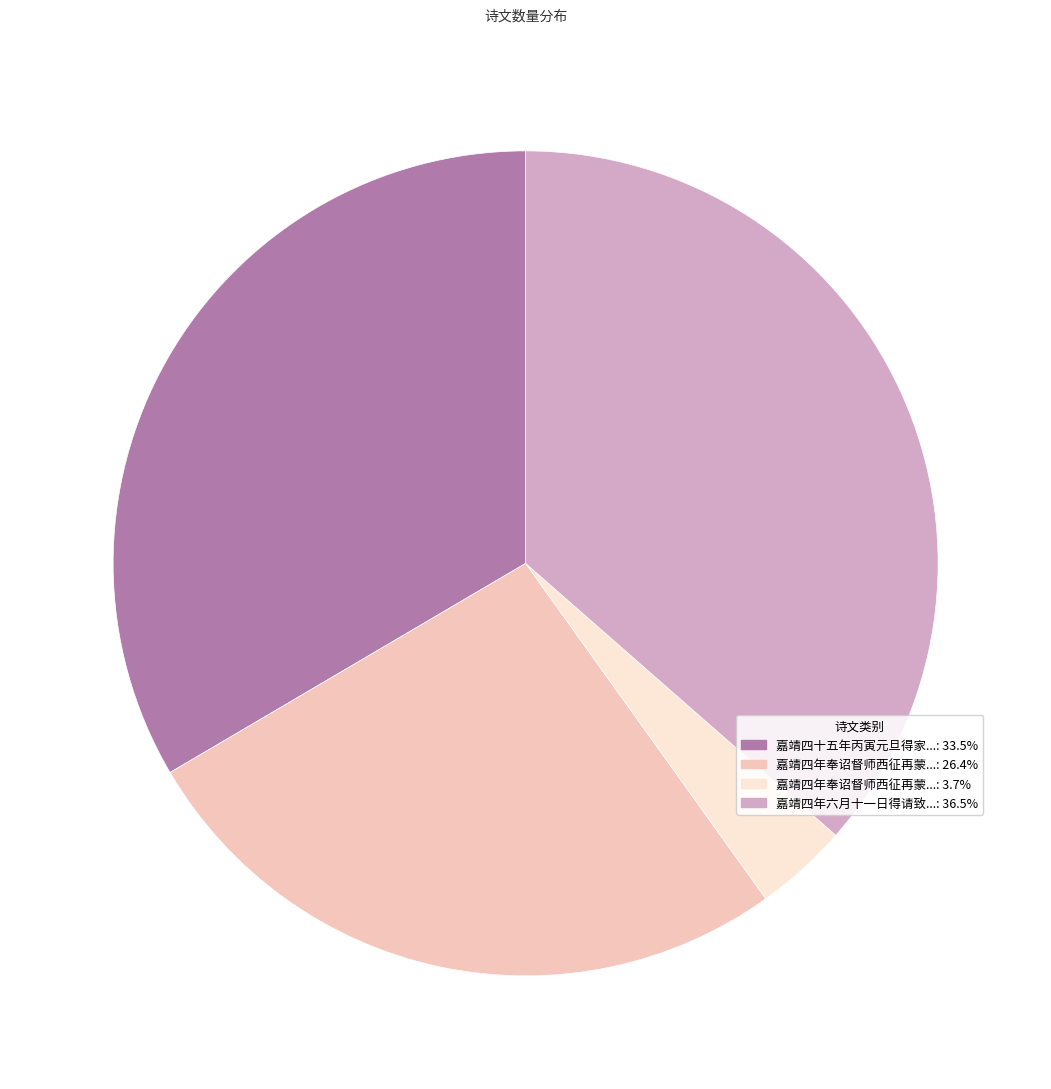

What is the ratio of the value at 嘉靖四年奉诏督师西征再蒙...: 26.4% to the value at 嘉靖四年六月十一日得请致...: 36.5%?

0.7